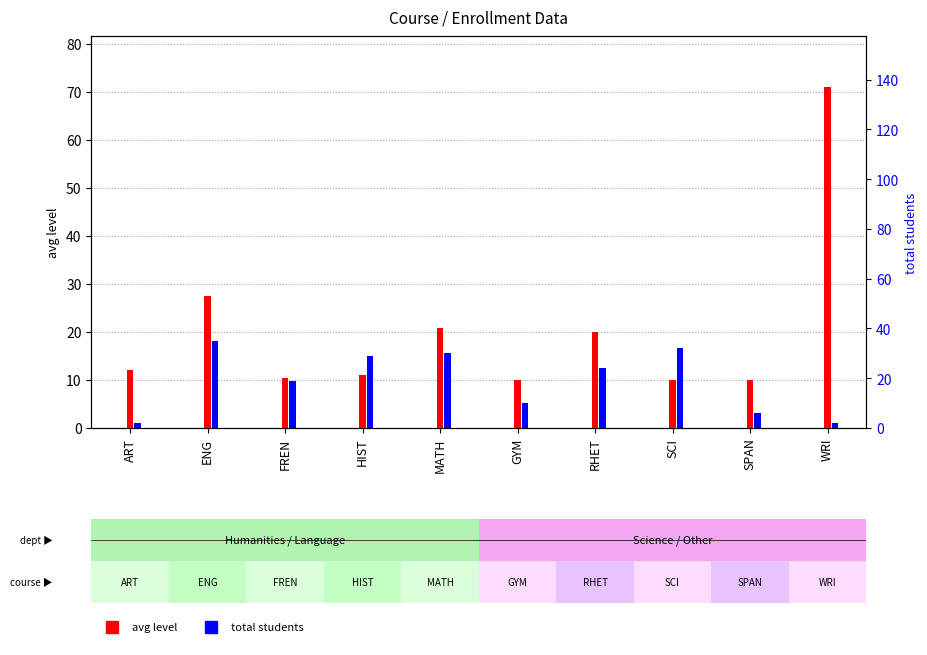

What is the label of the 6th bar from the left?

GYM